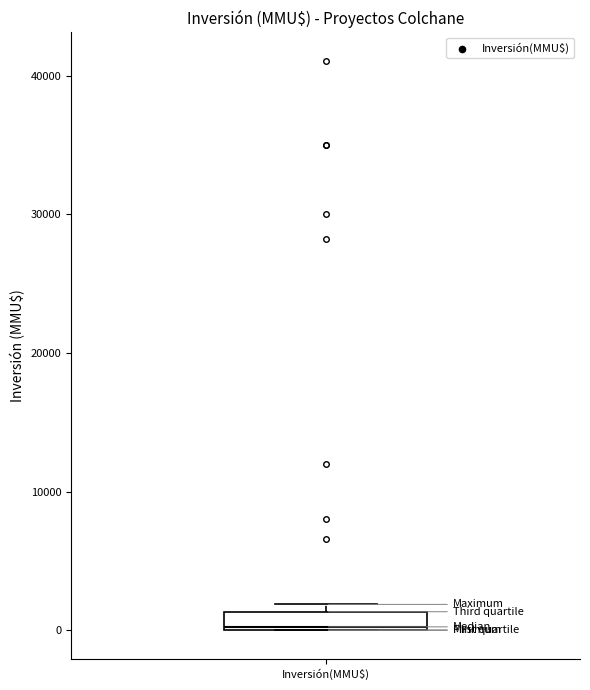

Where is the upper edge of the box for Inversión(MMU$) on the y-axis? The values are not printed on the chart, so give them approximately, as read against the axis.

1000